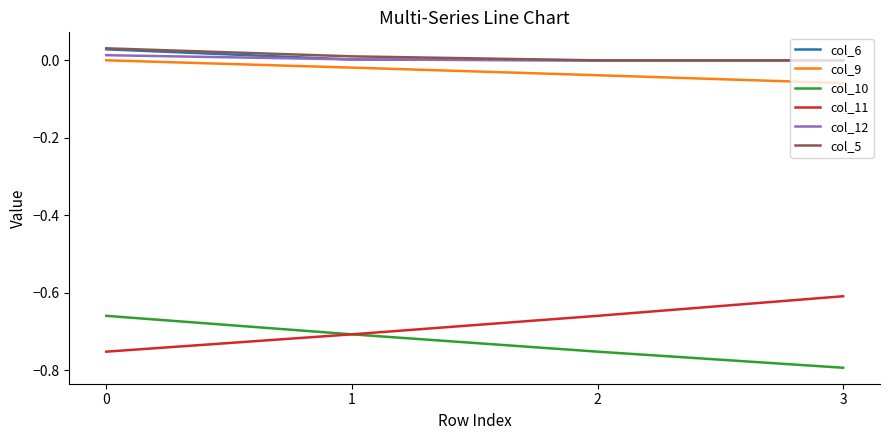

What is the difference between the highest and lowest values at 0?

0.8